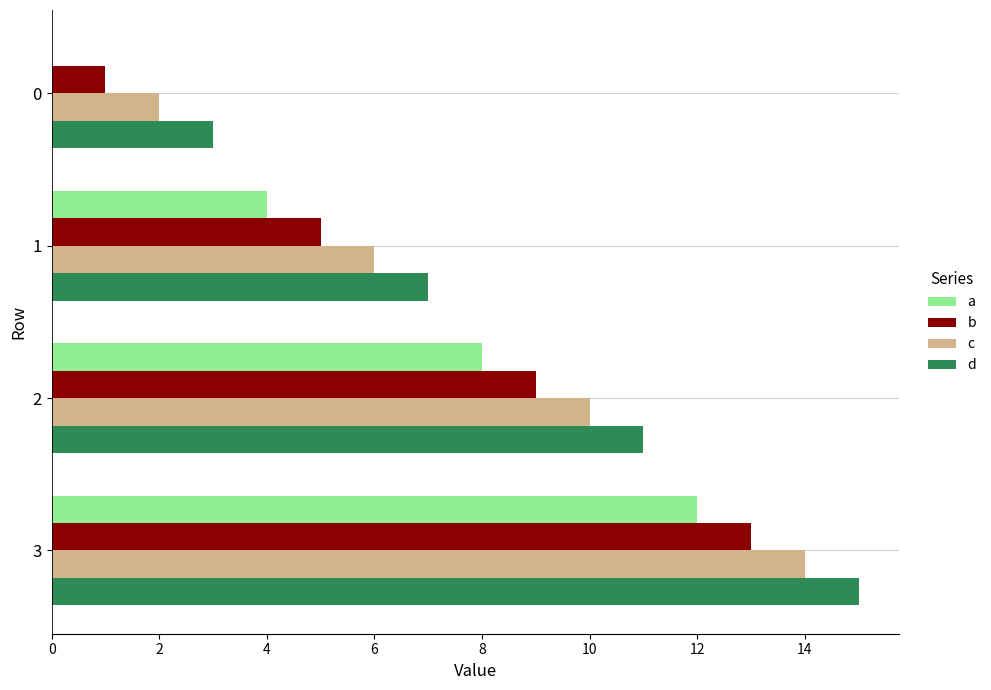

Is the value of b at 3 greater than the value of a at 3?

Yes